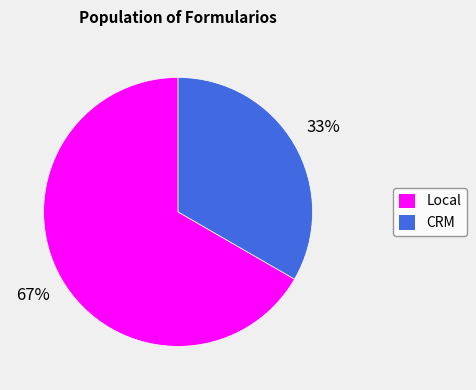

To the nearest percent, what is the average slice percentage?

50%